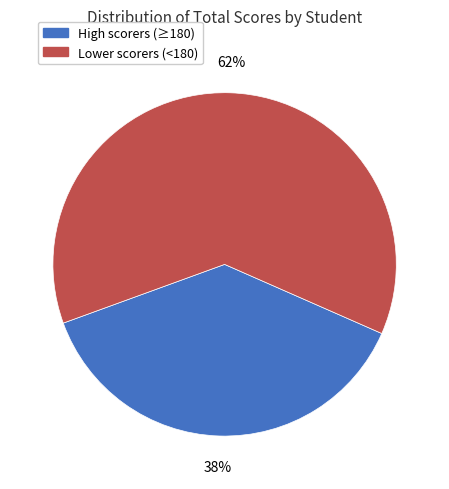

True or false: High scorers (≥180) accounts for 38% of the total.

True